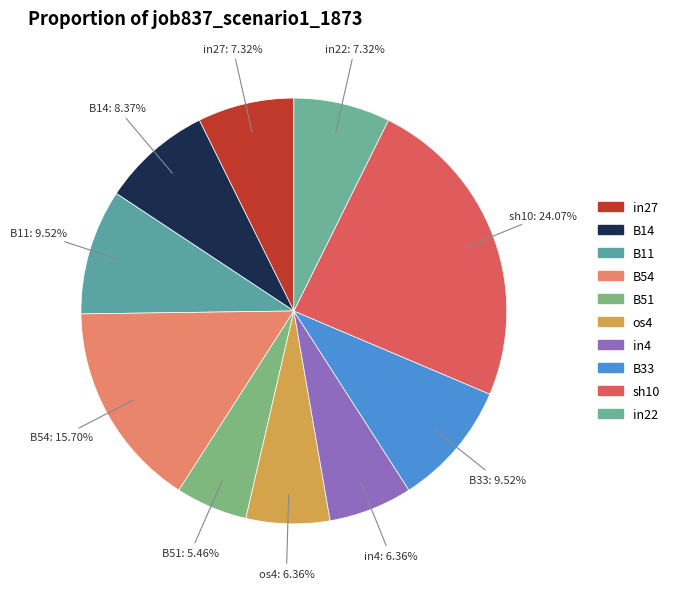

How many segments does this pie chart have?

10